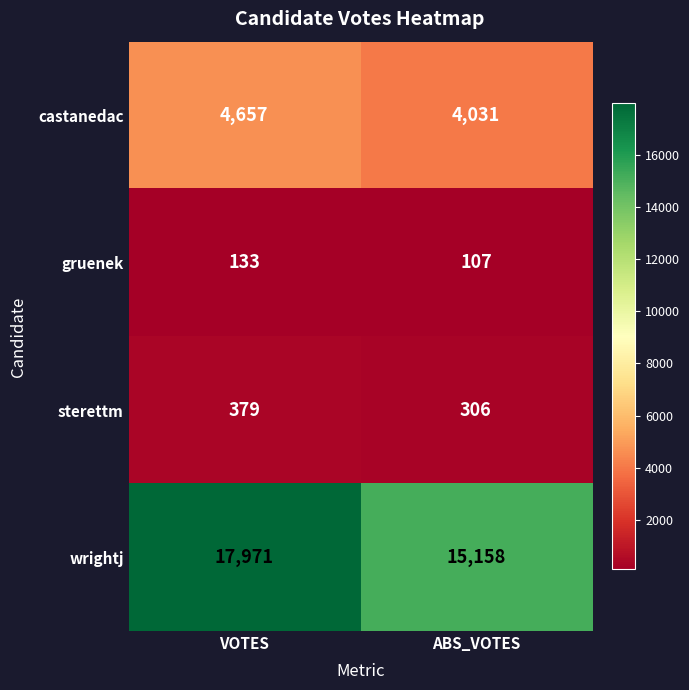

True or false: castanedac has a value of 6174 at VOTES.

False